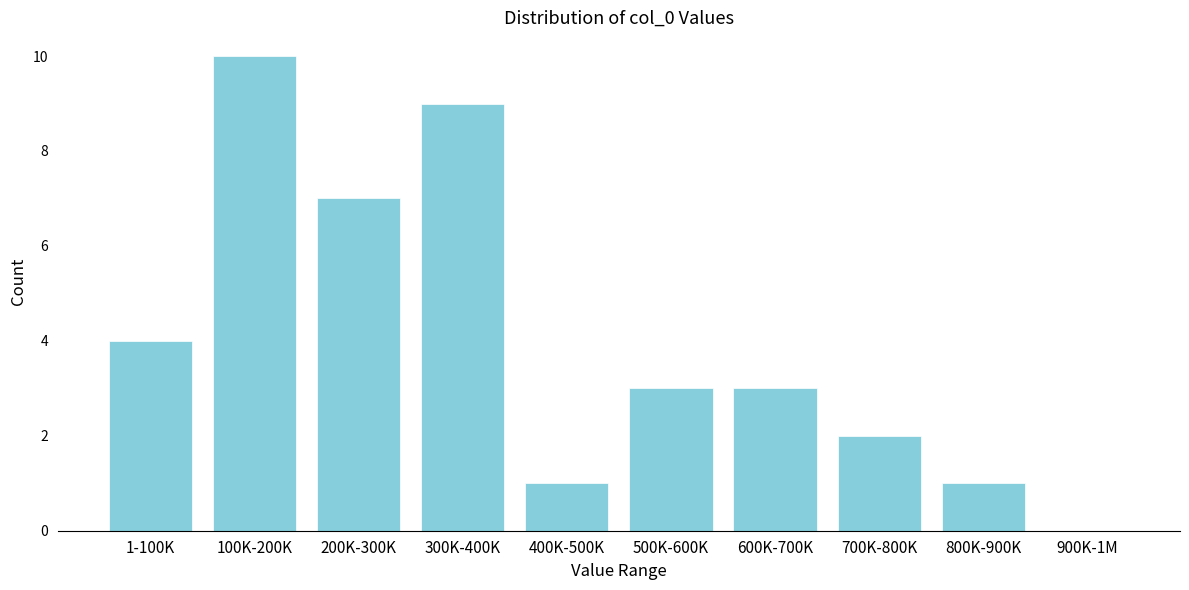

Reading left to right, list all the values displayed in this chart.

1-100K=4	100K-200K=10	200K-300K=7	300K-400K=9	400K-500K=1	500K-600K=3	600K-700K=3	700K-800K=2	800K-900K=1	900K-1M=0